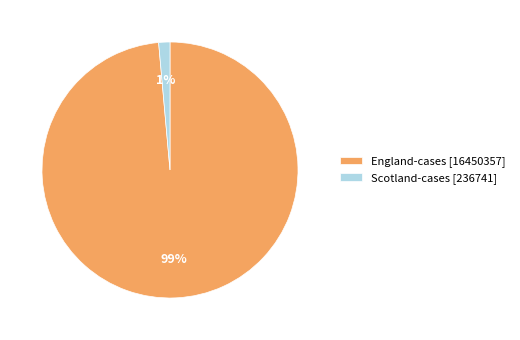

Combined, do England-cases [16450357] and Scotland-cases [236741] account for over 50%?

Yes